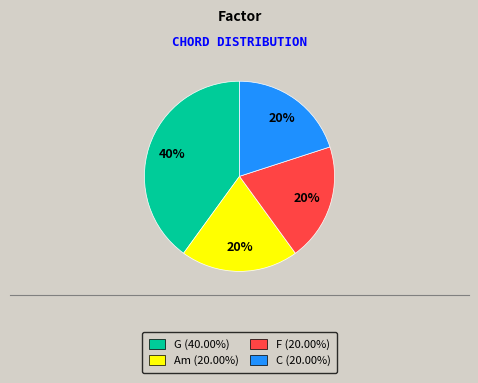

To the nearest percent, what is the average slice percentage?

25%